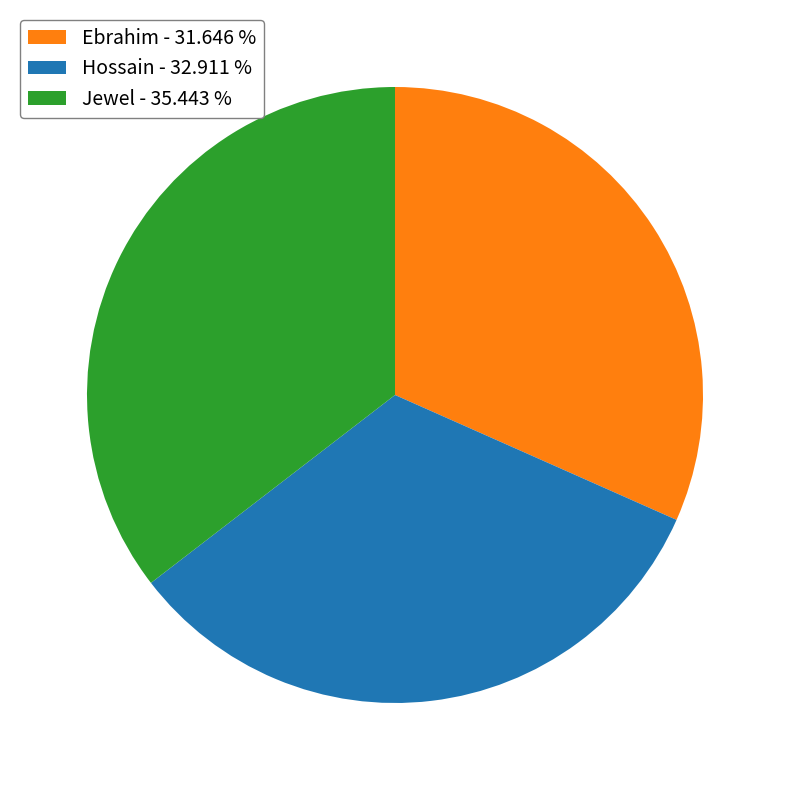

What is the ratio of the value at Jewel to the value at Hossain?

1.1